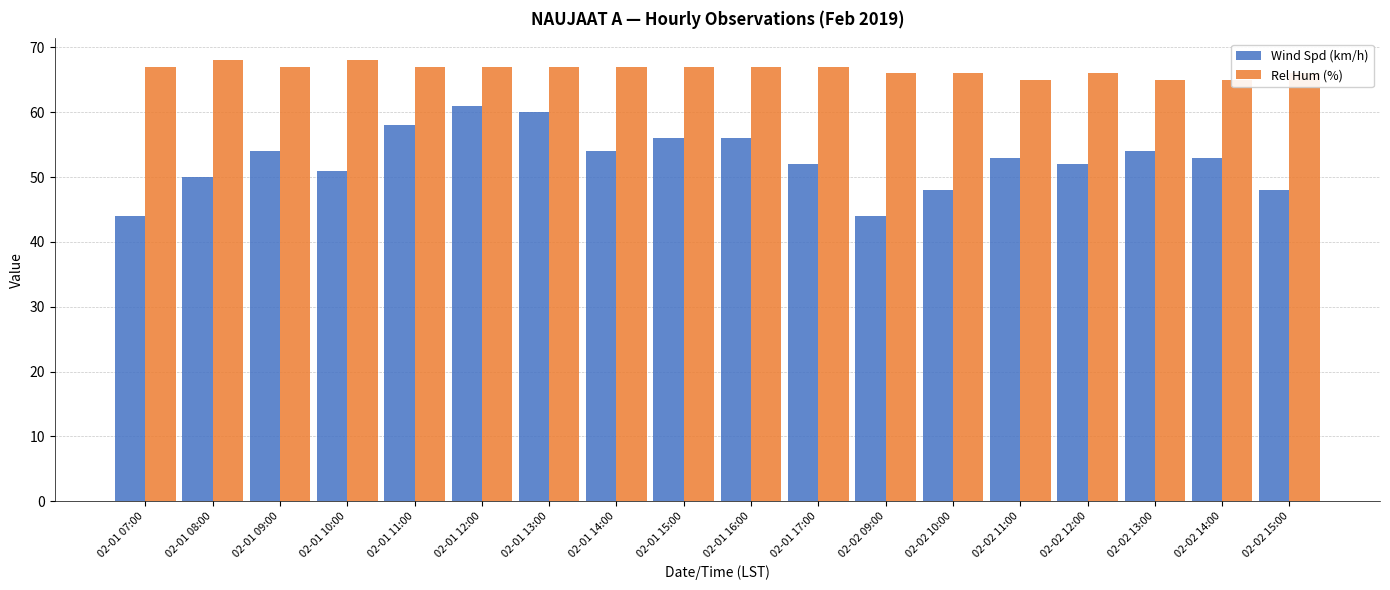

What is the difference between the Wind Spd (km/h) values at 02-01 12:00 and 02-01 07:00?

17